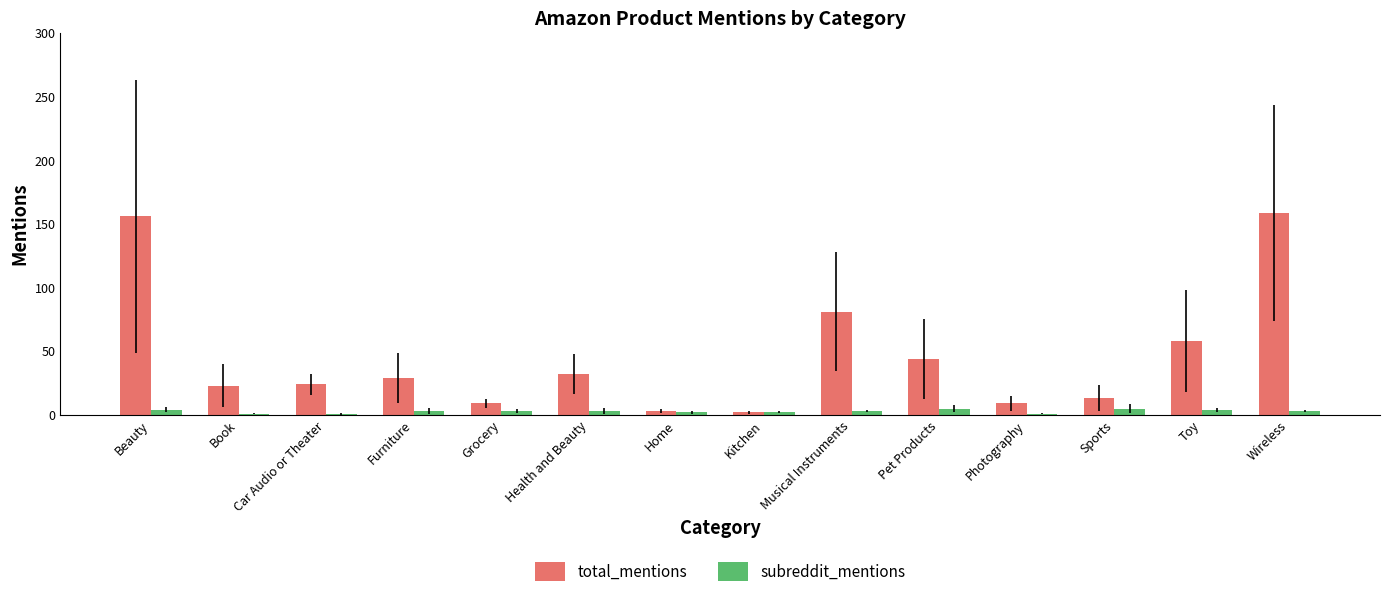

Between Health and Beauty and Photography, which series saw the biggest shift?

total_mentions